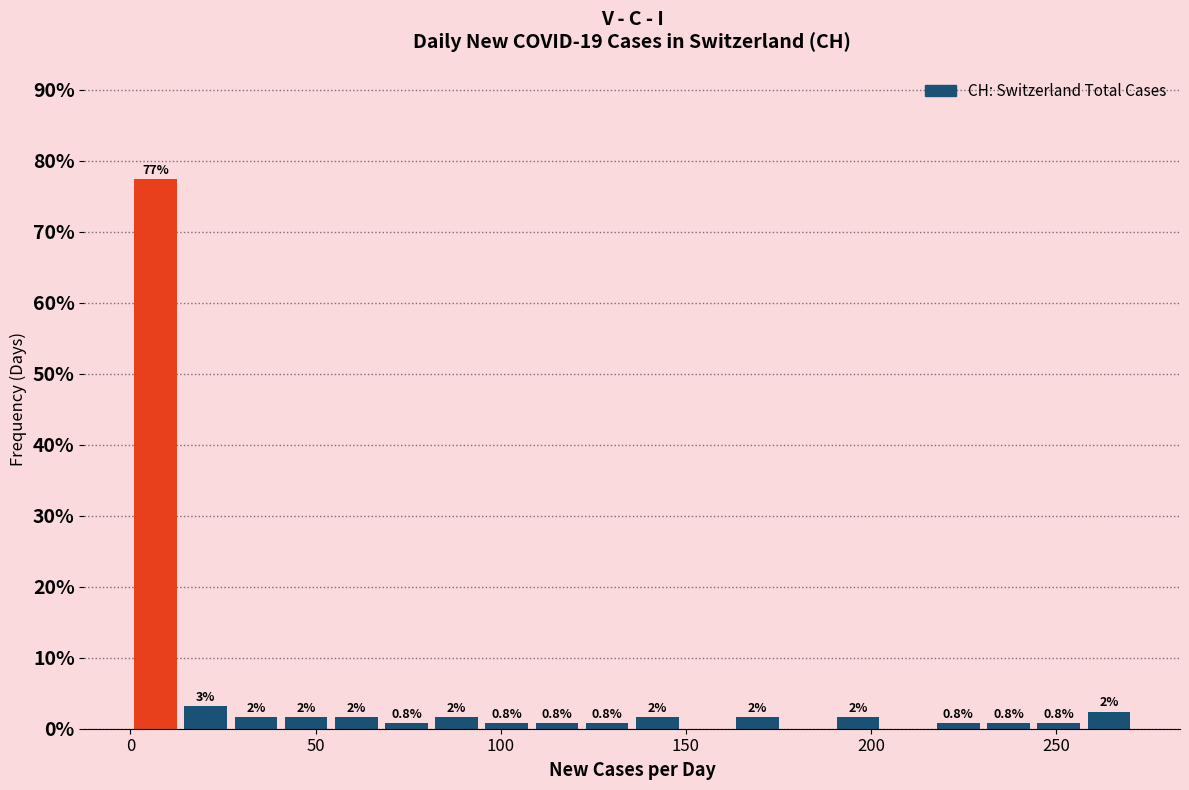

Read against the x-axis, roughly where is the centre of the tallest bar?

5